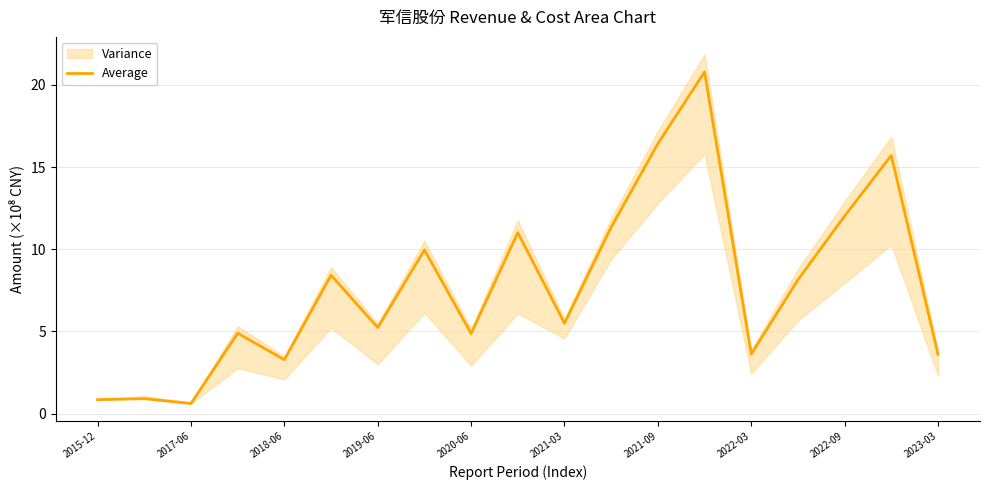

How many categories are shown in the chart?

19